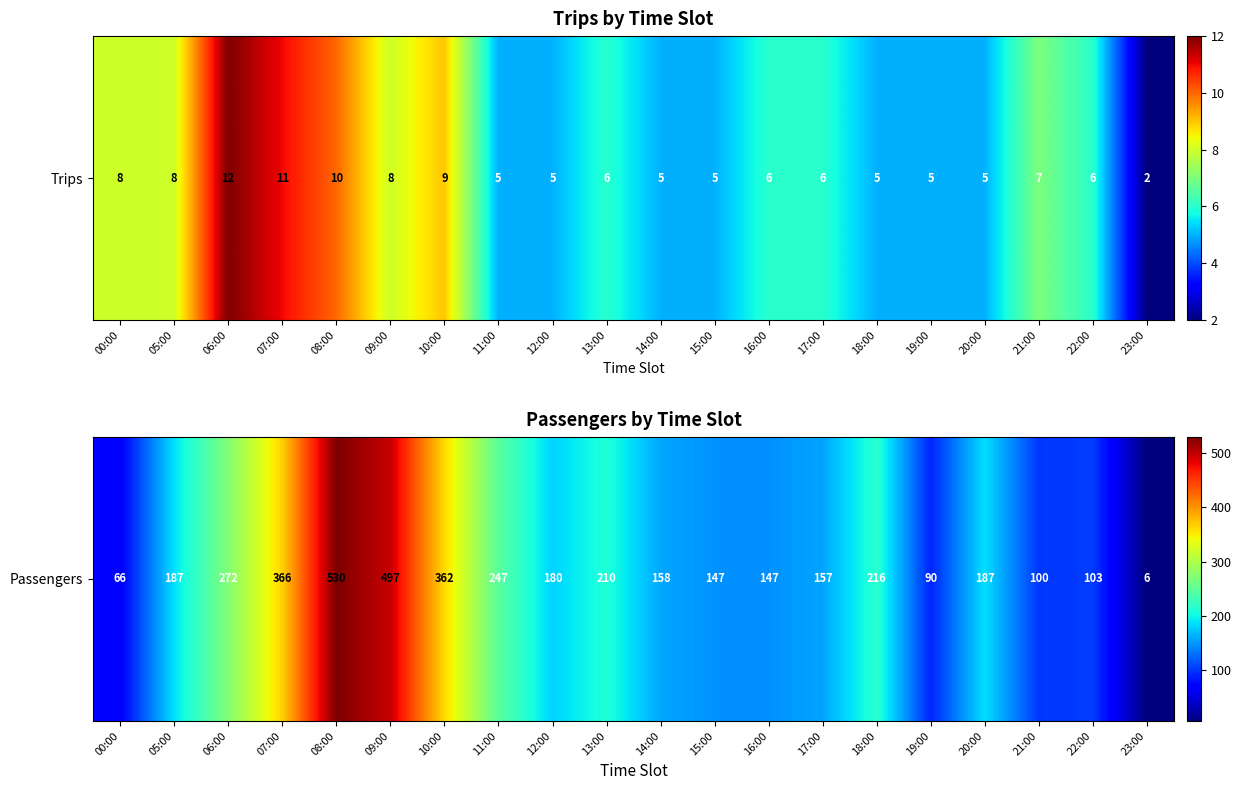

Which category has the lowest value across all series?

23:00